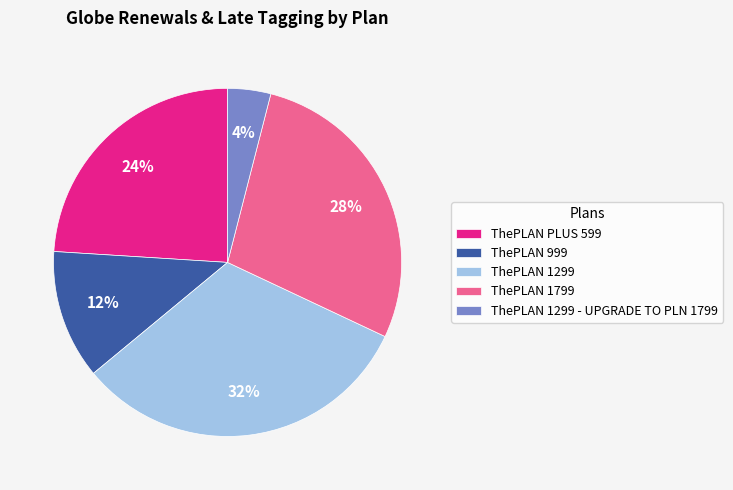

Is ThePLAN PLUS 599 the majority of the pie?

No